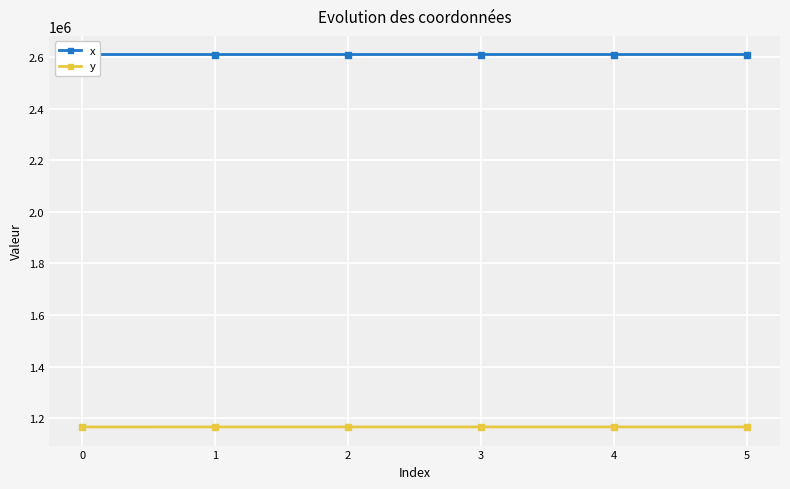

True or false: y has a value of 1166446.5 at 0.

True